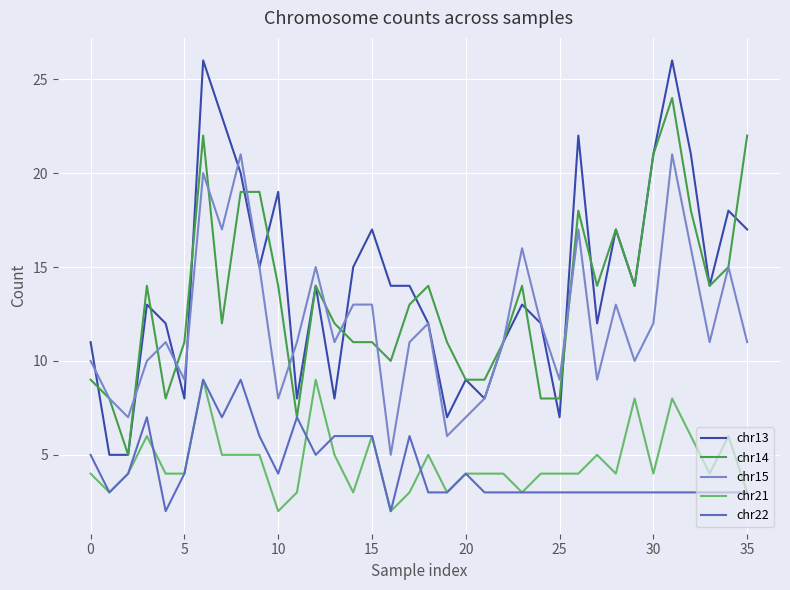

What is the greatest value displayed?

26